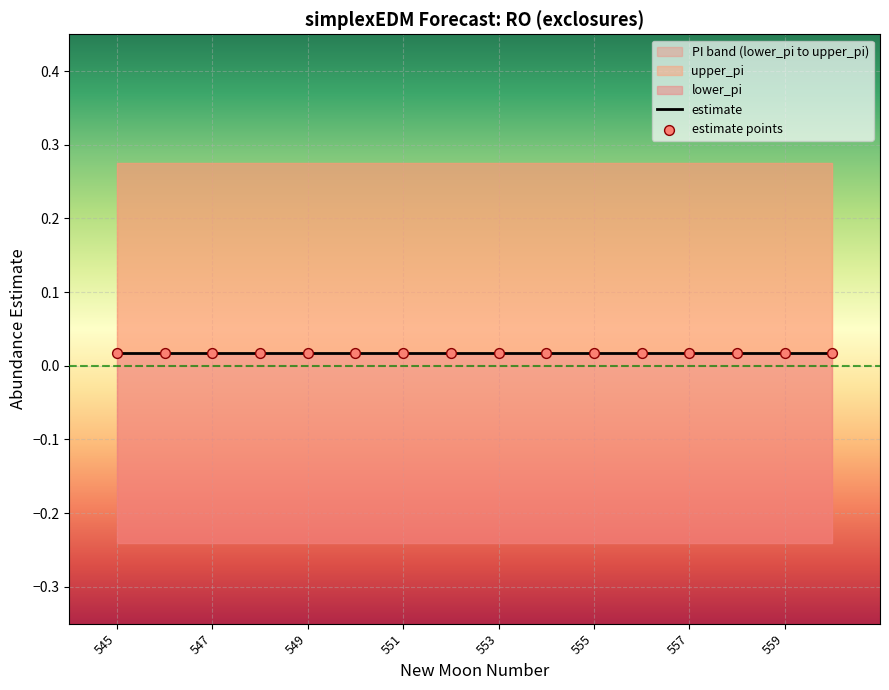

Is the value of lower_pi at 547 greater than the value of estimate at 552?

No